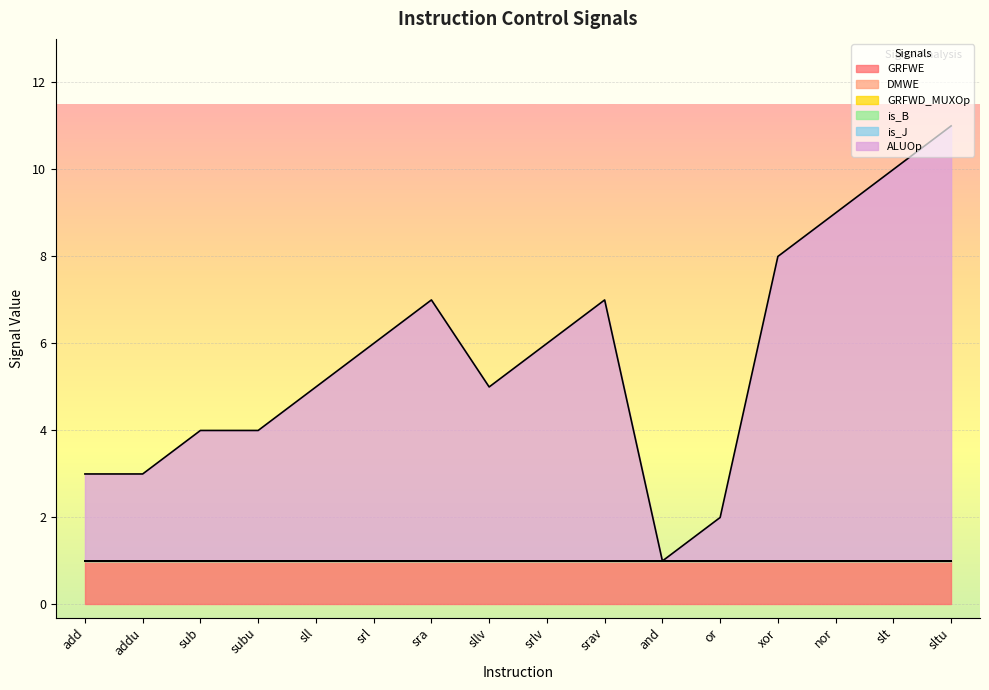

At srlv, list the series in order from largest to smallest.

ALUOp, GRFWE, DMWE, GRFWD_MUXOp, is_B, is_J